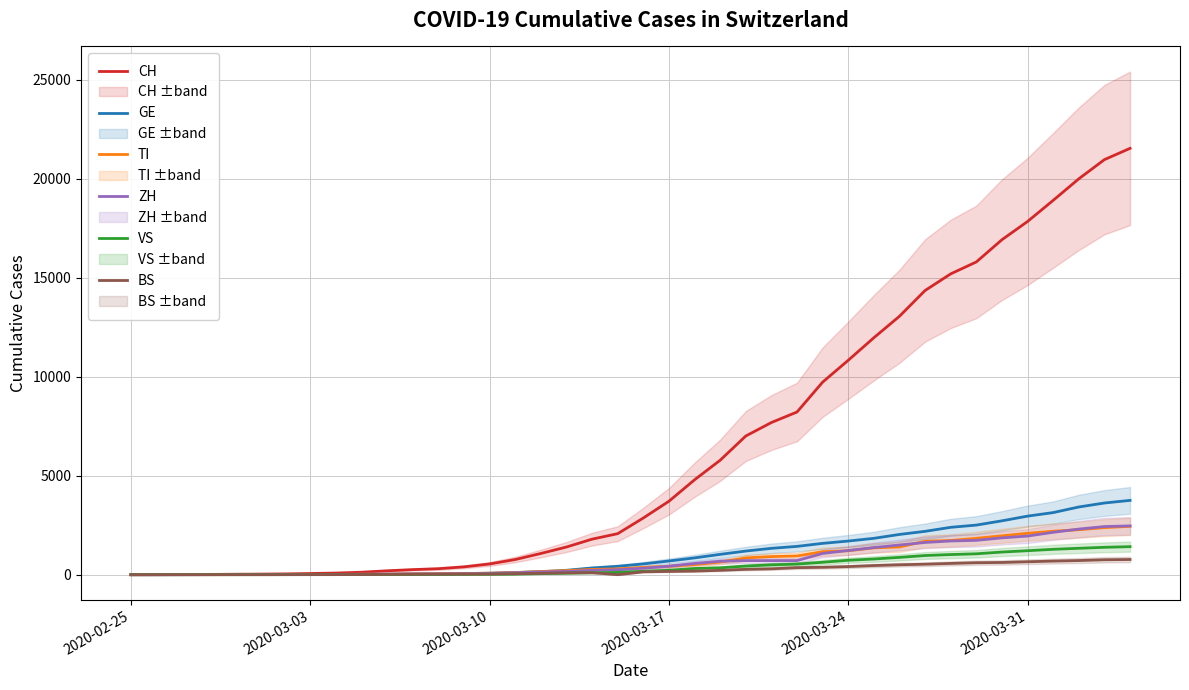

At which label does CH reach its minimum?

2020-02-25